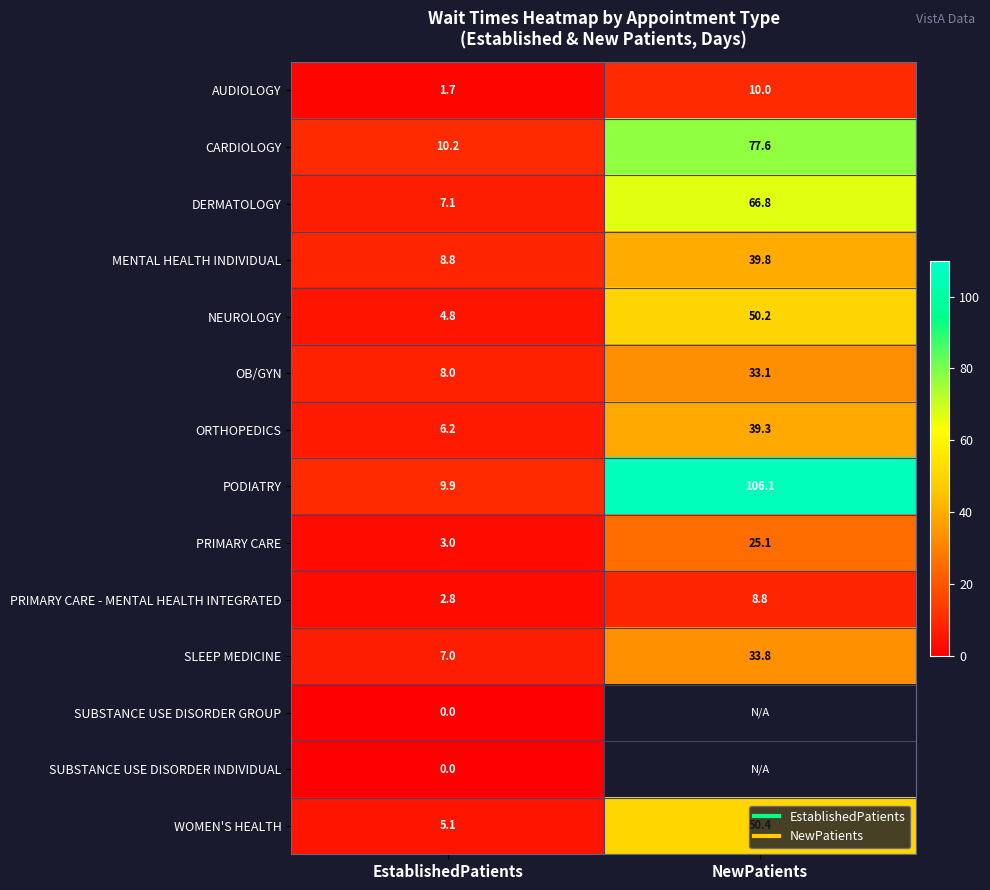

At which label does PODIATRY first exceed 106?

NewPatients